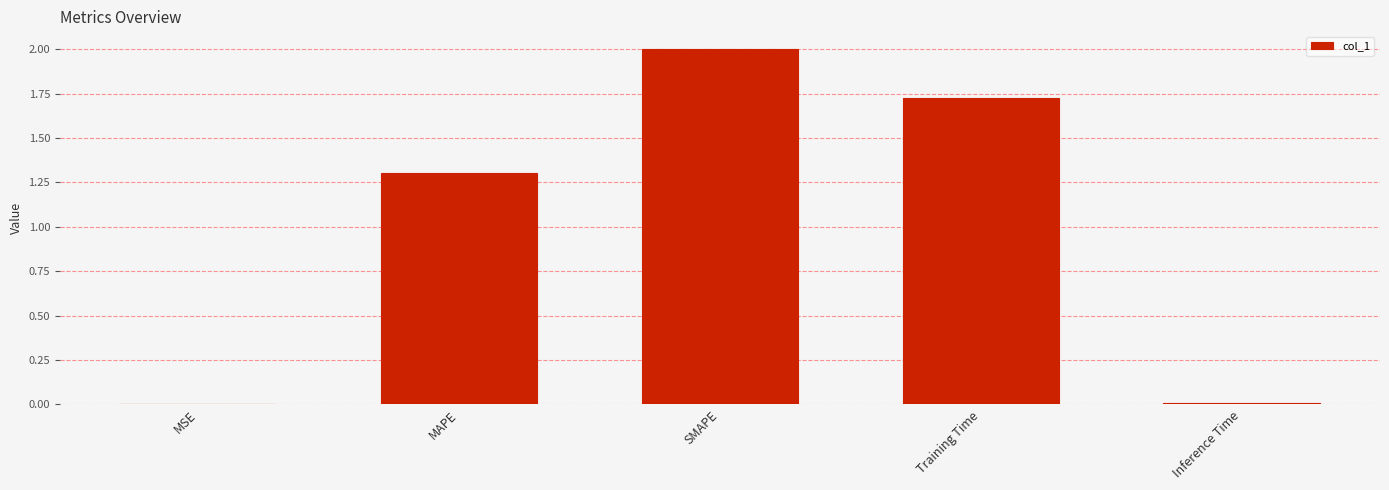

How many series are shown in this chart?

1